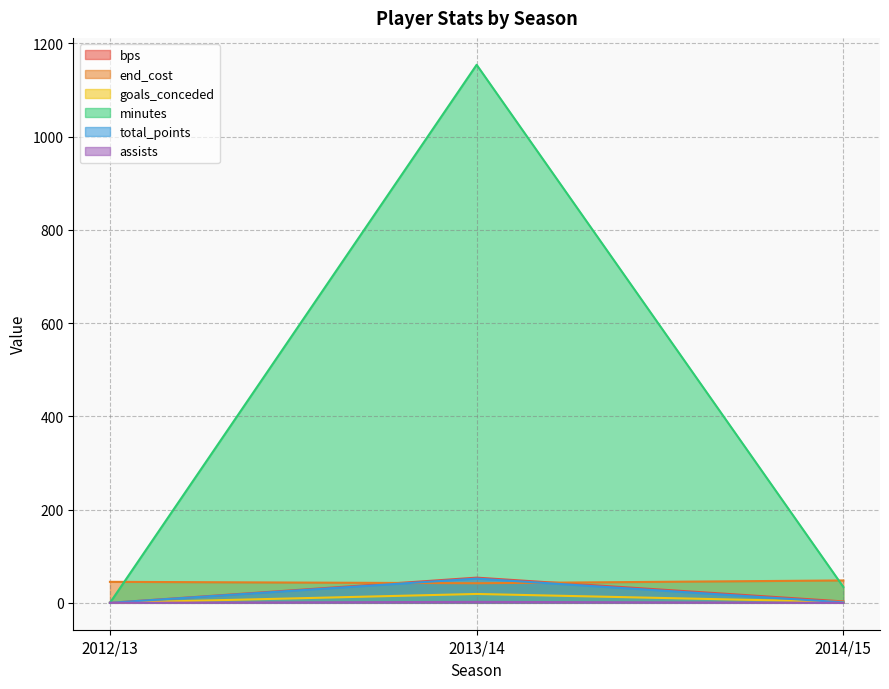

Is it true that end_cost equals 28 at 2013/14?

False